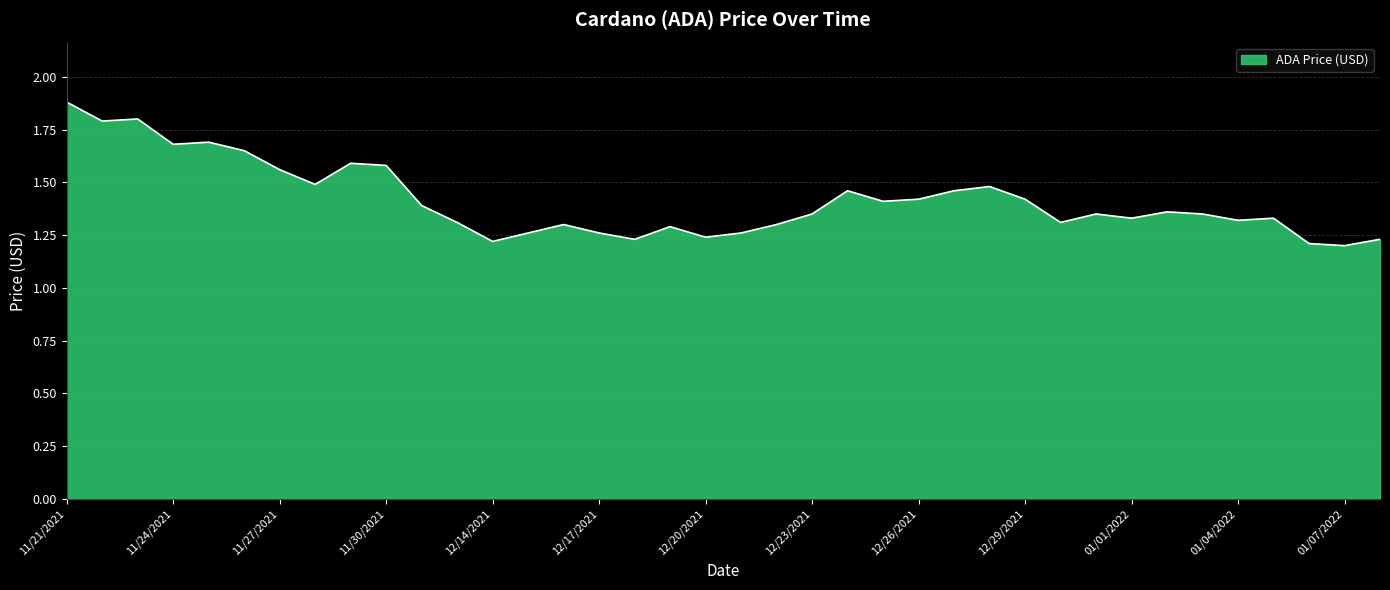

True or false: the data has more than 1 interior local peaks.

True